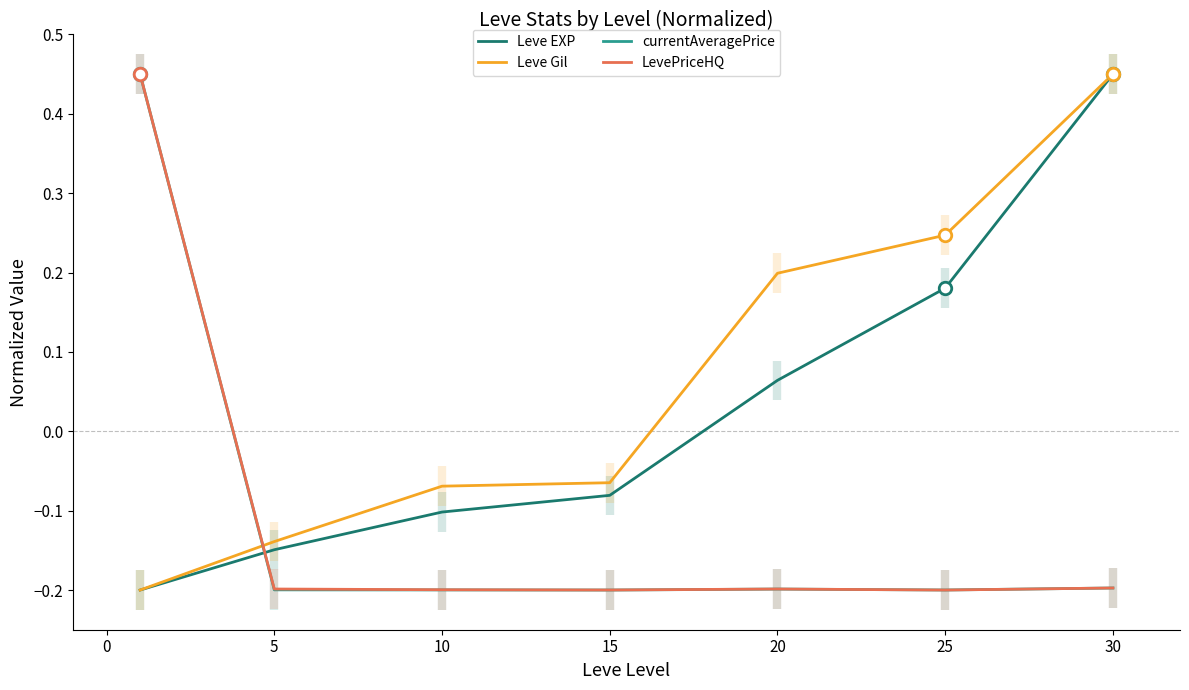

Which series ends up on top after the final intersection of Leve Gil and LevePriceHQ?

Leve Gil